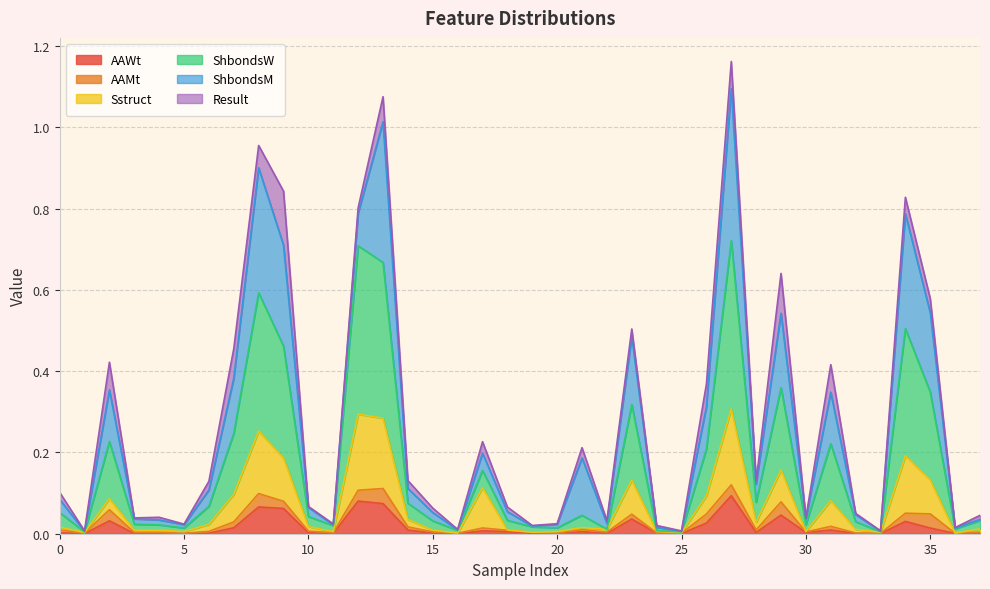

At how many categories does at least one series exceed 0?

38